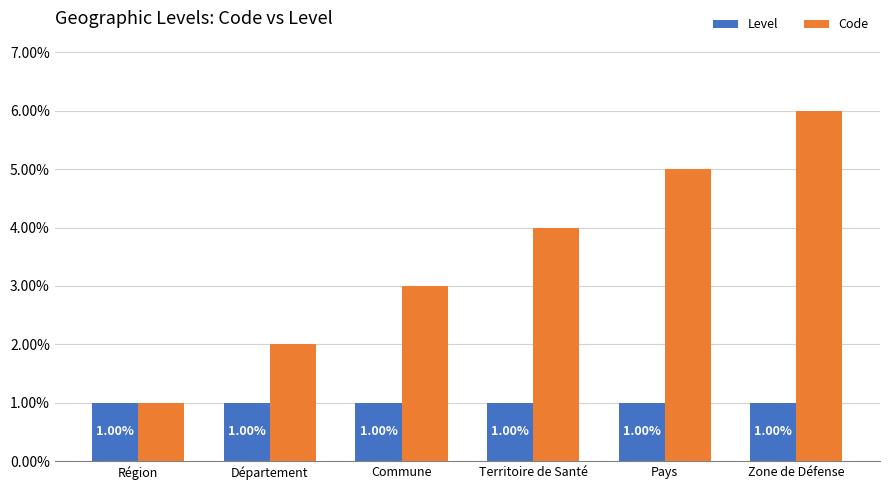

What is the label of the 5th bar from the left?

Pays